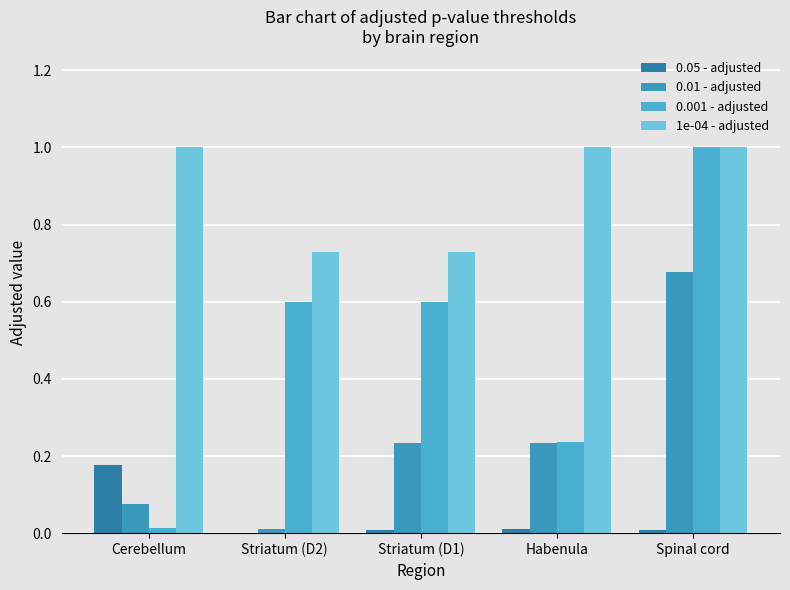

List the series in order of their overall mean, highest first.

1e-04 - adjusted, 0.001 - adjusted, 0.01 - adjusted, 0.05 - adjusted